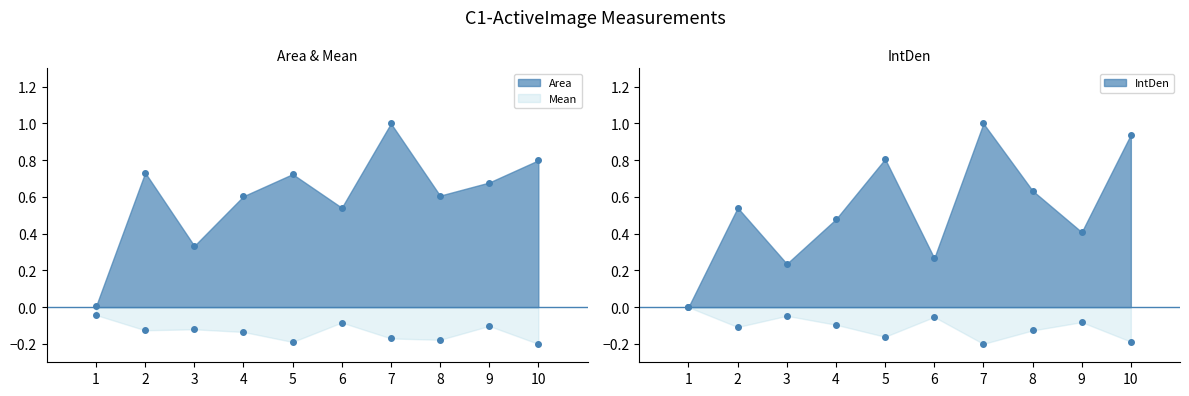

The value of IntDen at 10 is 0.9. True or false?

True